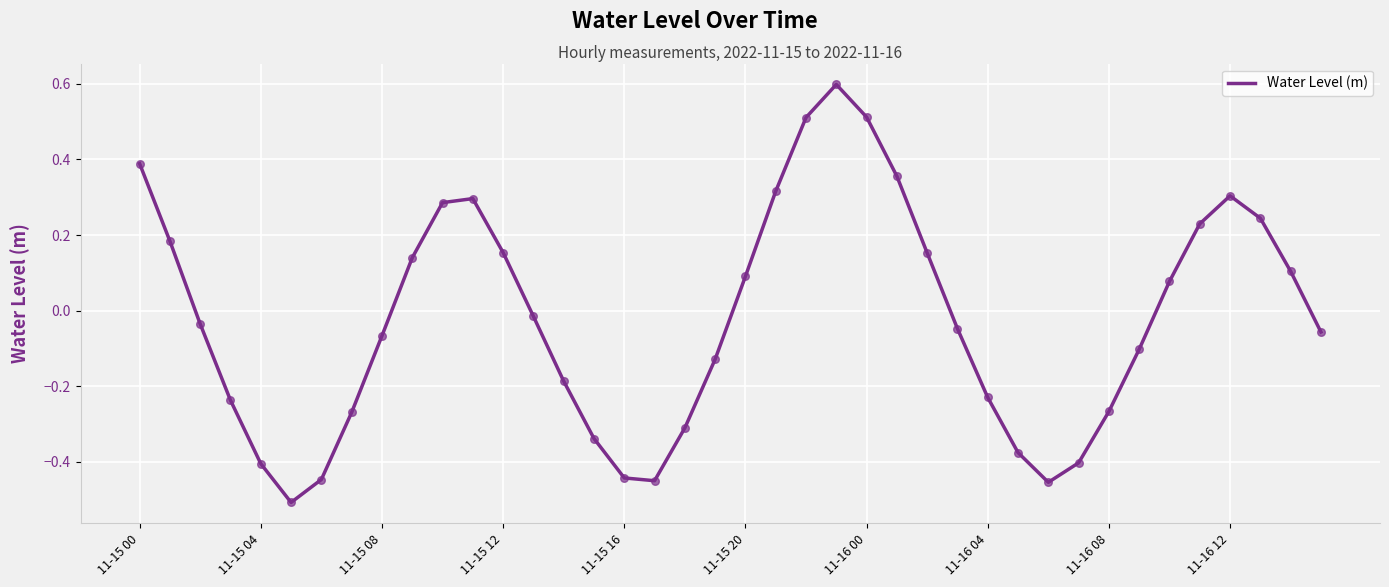

What is the greatest value displayed?

0.6